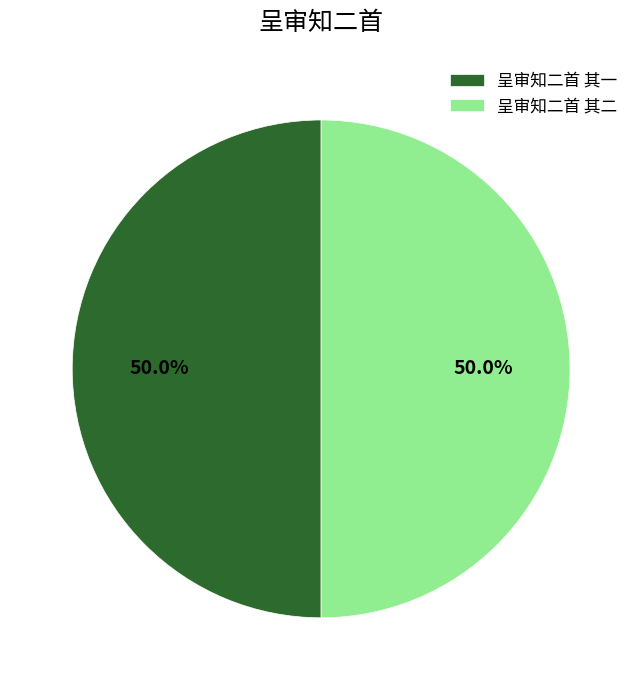

Combined, do 呈审知二首 其一 and 呈审知二首 其二 account for over 50%?

Yes